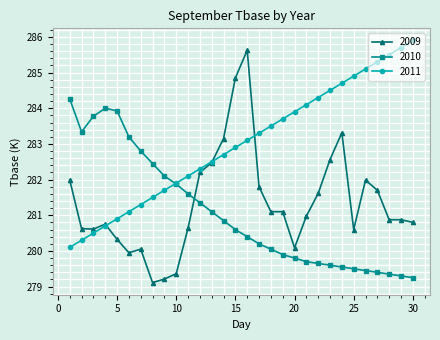

Which series has the largest total across all categories?

2011